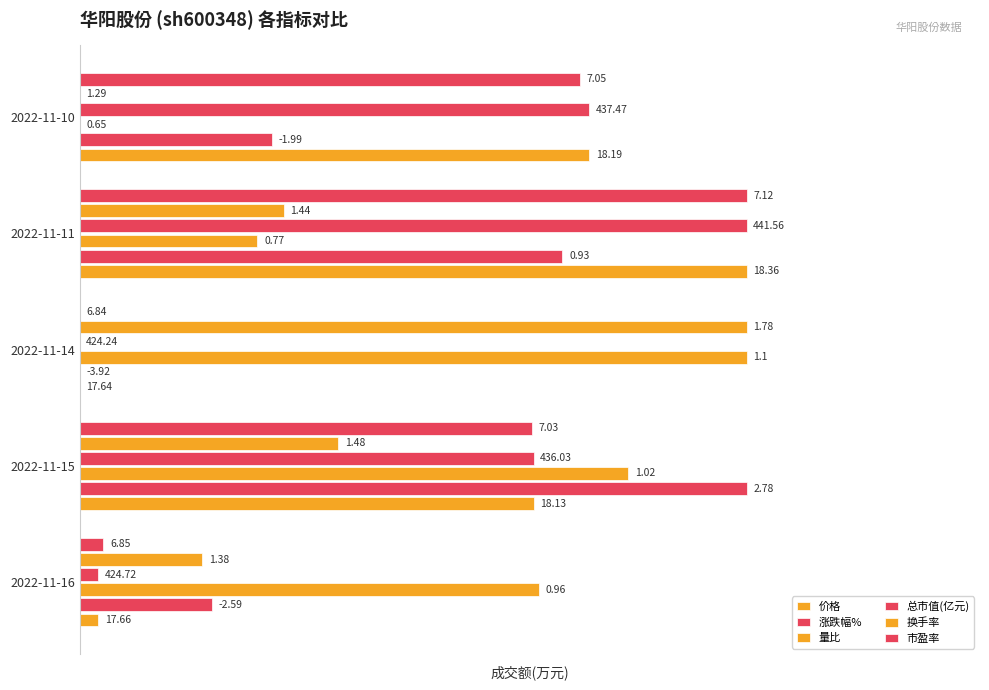

What are all the series names shown in the legend?

价格, 涨跌幅%, 量比, 总市值(亿元), 换手率, 市盈率